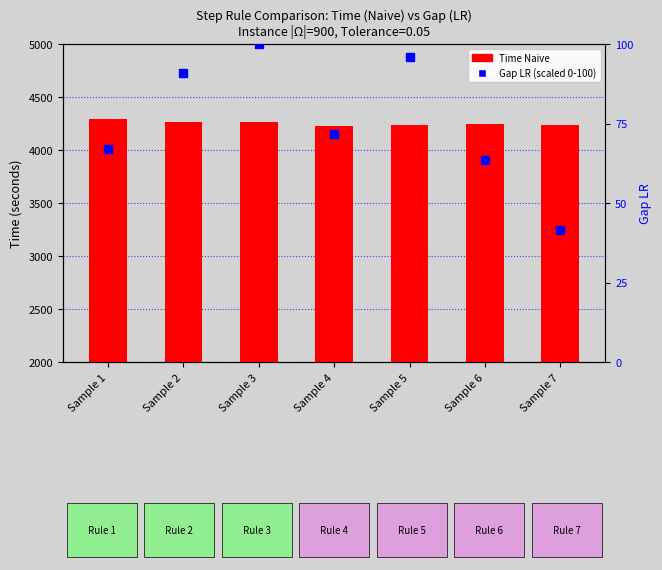

Which series has the largest total across all categories?

Time Naive